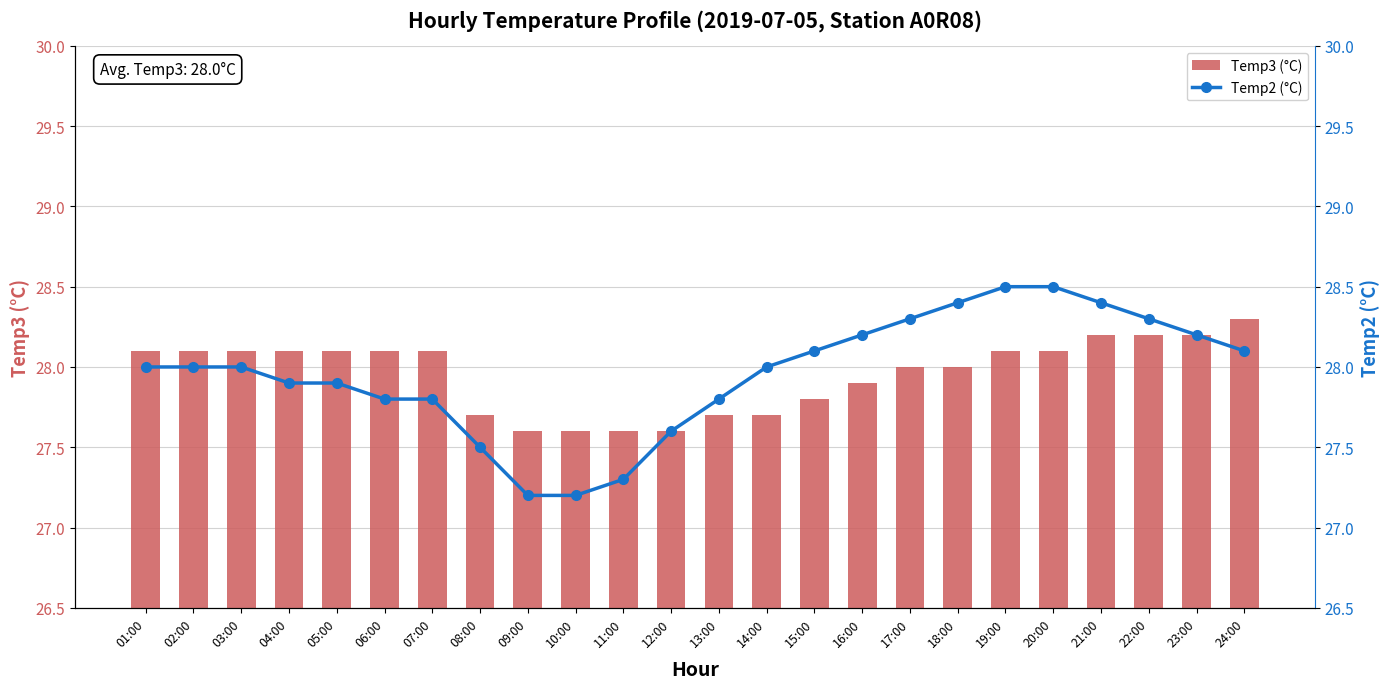

What is the total value across all series at 11:00?

54.9